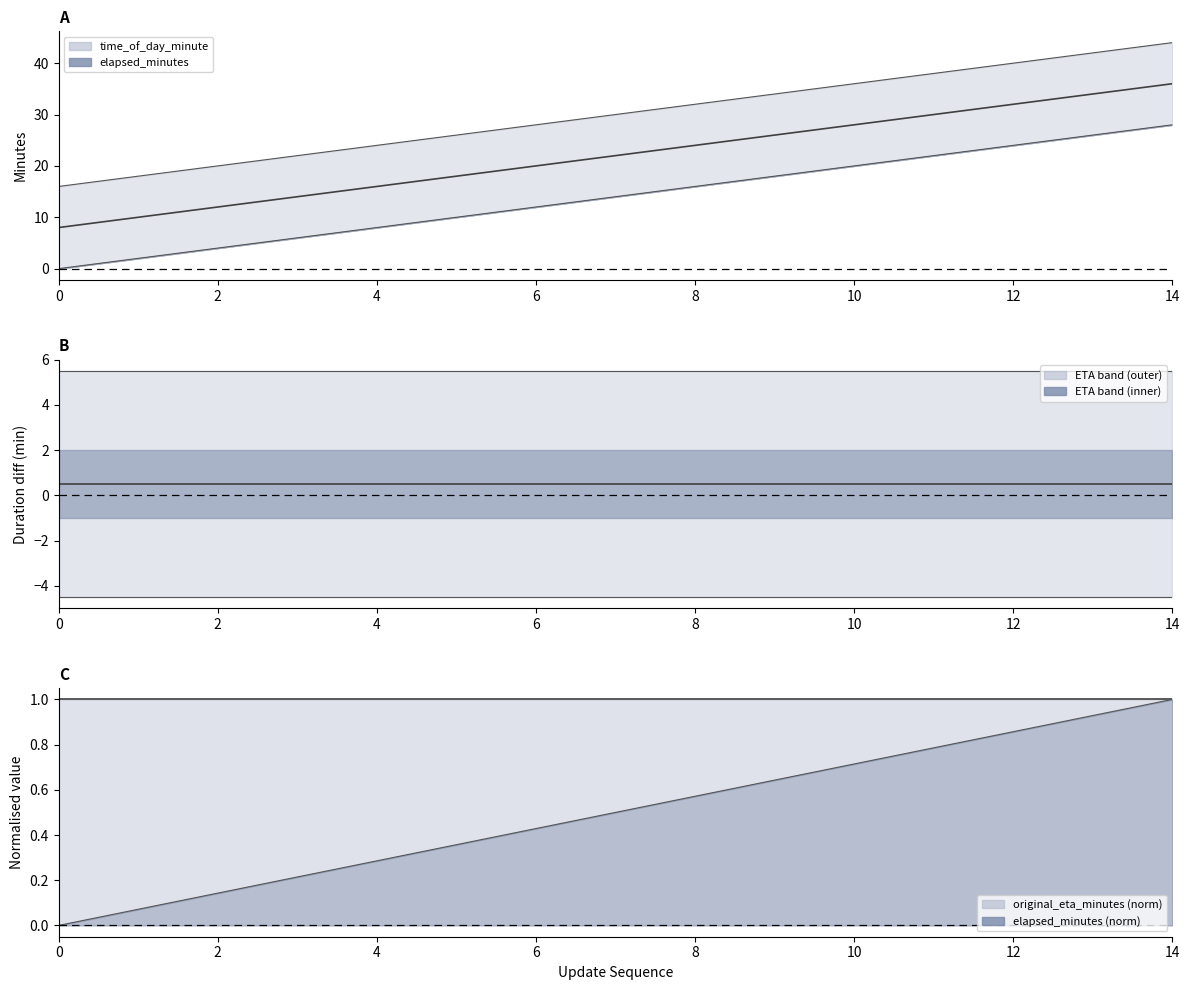

At which category is the sum across all series the highest?

14